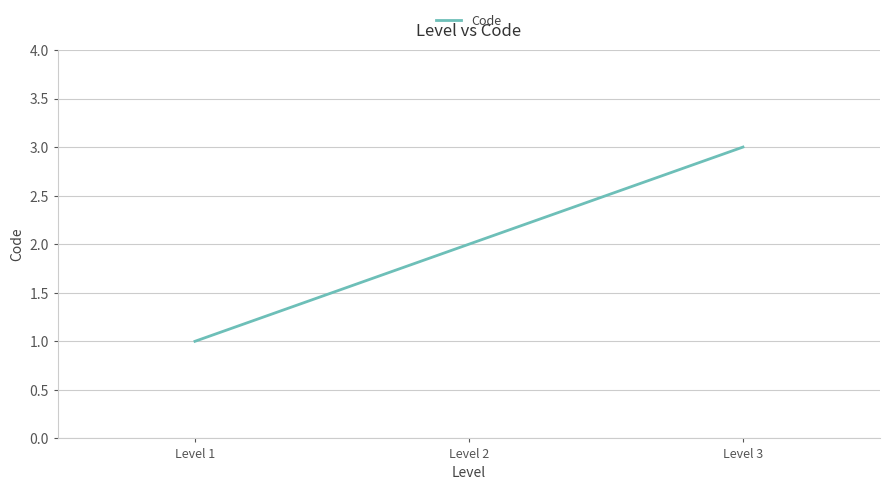

Rank the categories by value from highest to lowest.

Level 3, Level 2, Level 1